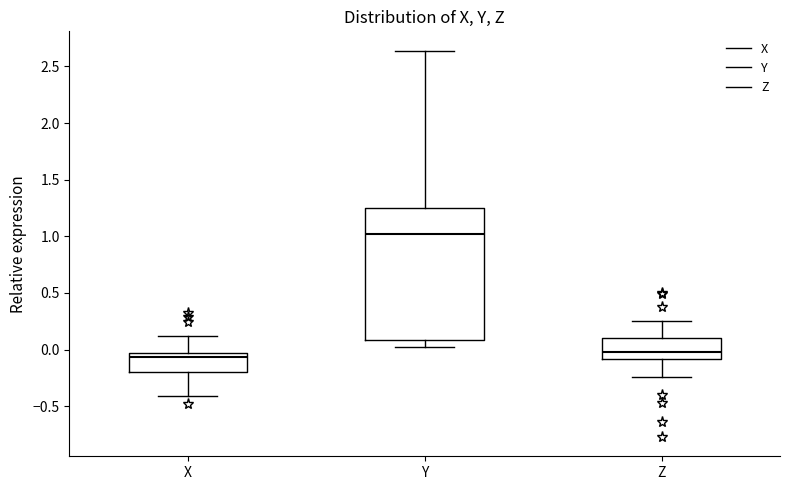

Reading left to right, read every box against the y-axis: the position of its median line, the range the box covers, and the ends of its whiskers. The values are not printed on the chart, so give them approximately, as read against the axis.

X: median -0.05 (just below the box's upper edge), box -0.20 to -0.05, whiskers -0.40 to 0.10
Y: median 1.00, box 0.10 to 1.25, whiskers 0.05 to 2.65
Z: median 0.00, box -0.10 to 0.10, whiskers -0.25 to 0.25